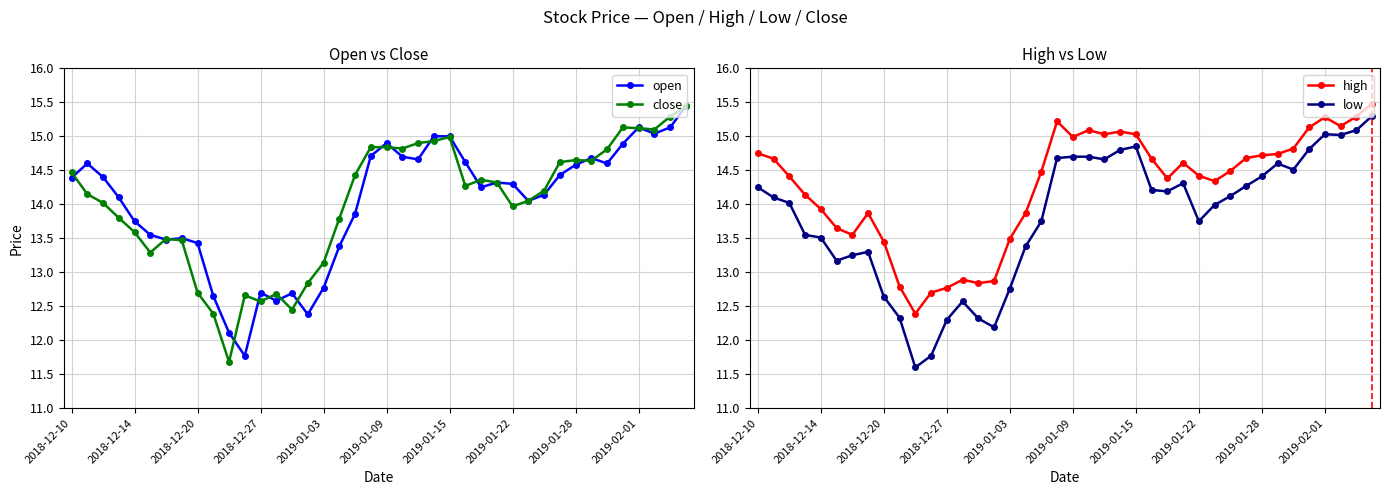

True or false: close has more than 1 interior local peaks.

True